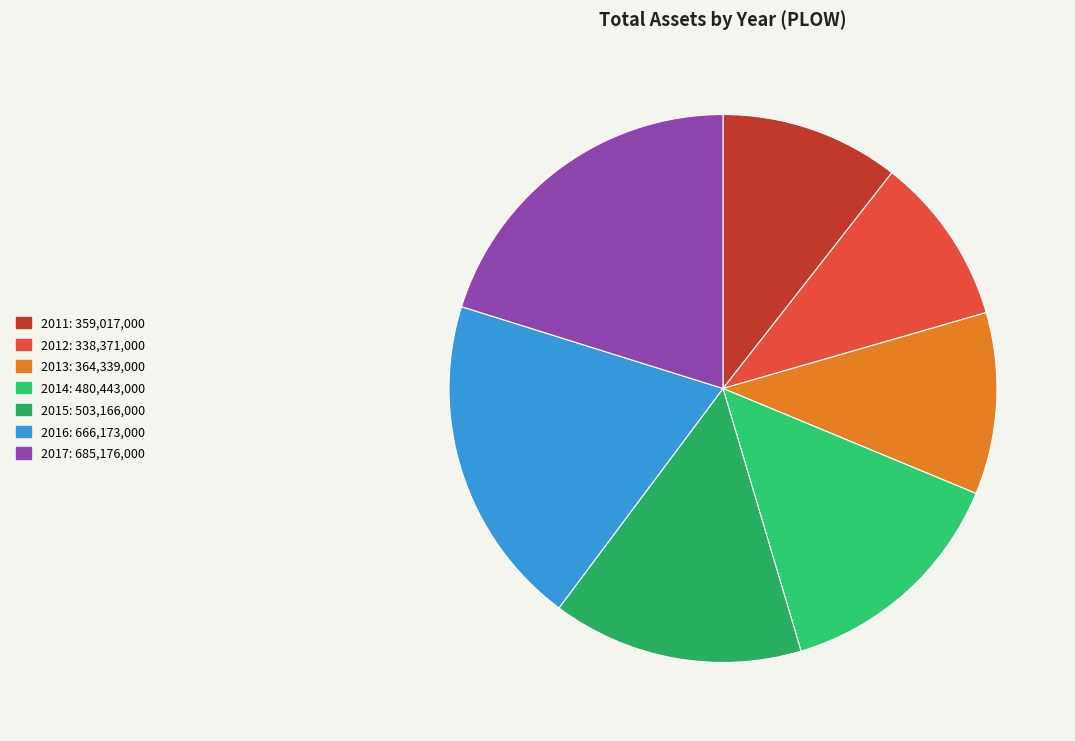

To the nearest percent, what is the average slice percentage?

14%